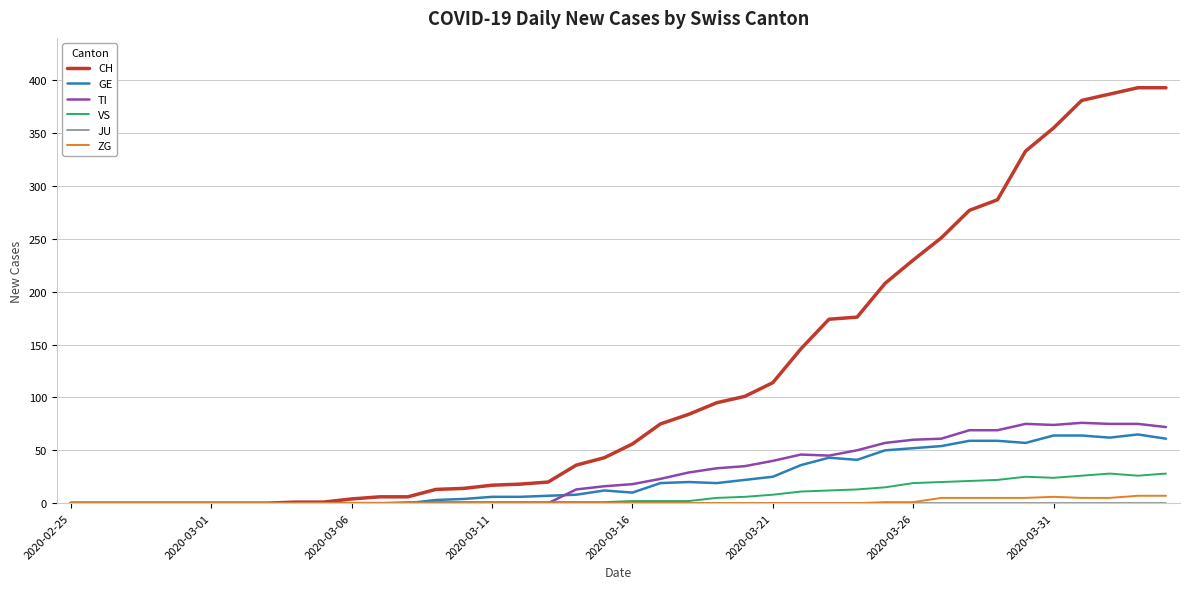

Which series has the largest total across all categories?

CH